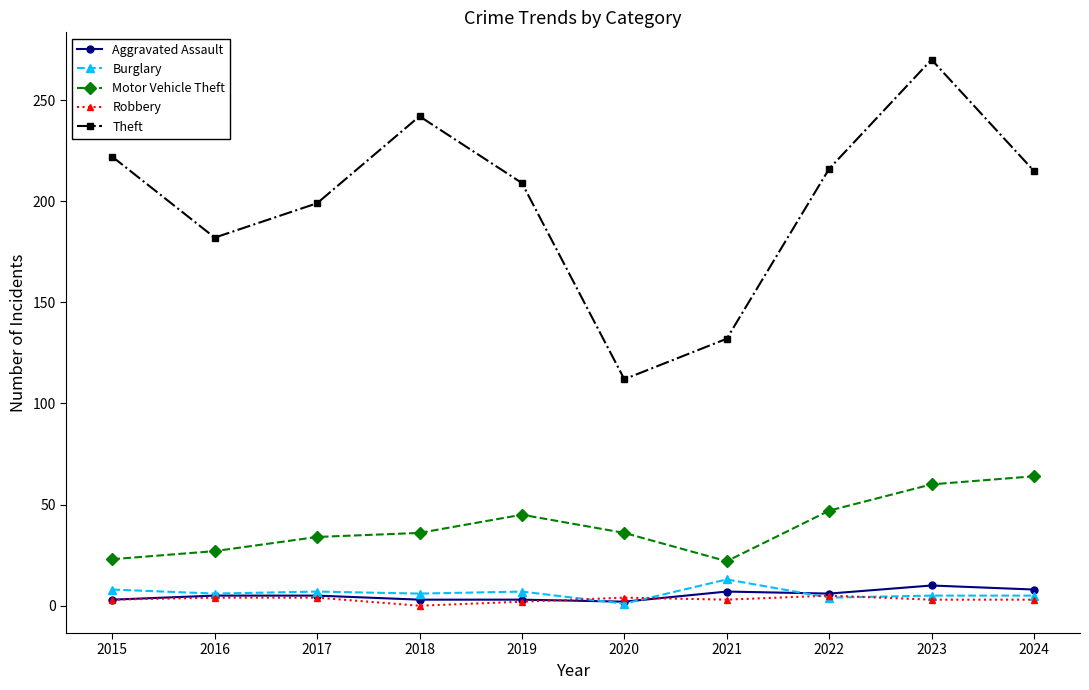

True or false: Theft has more than 0 interior local peaks.

True